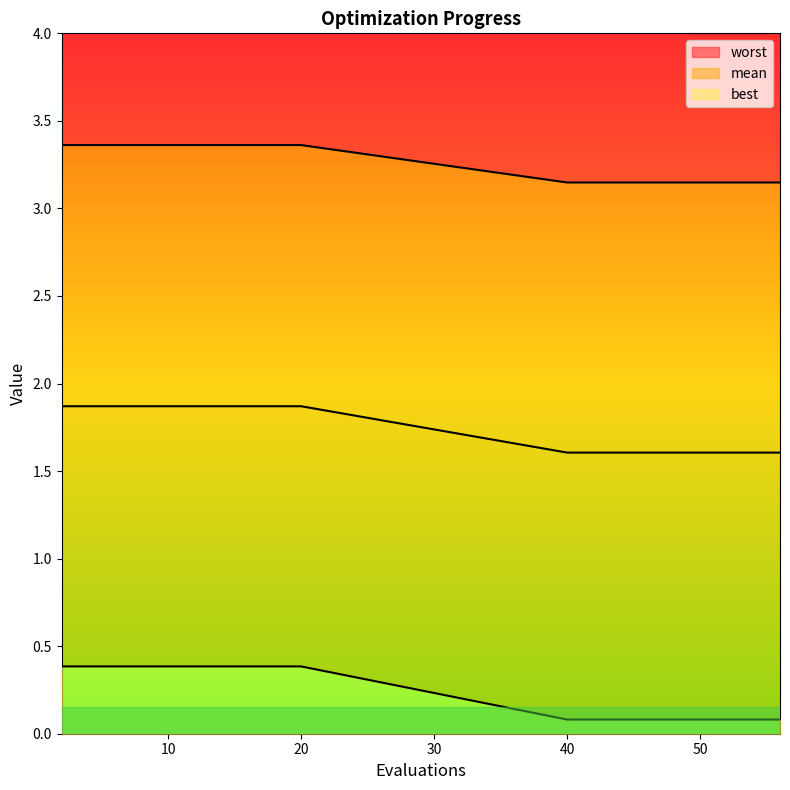

Is it true that worst equals 0.2 at 14?

False